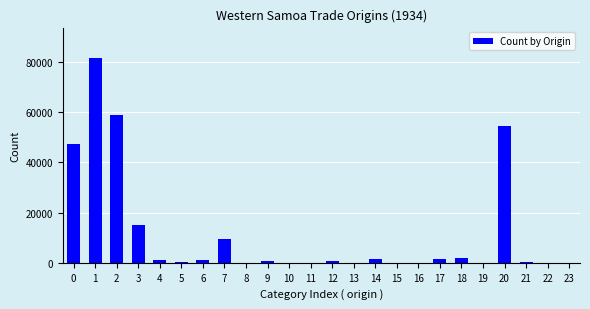

What is the sum of all values?

275355